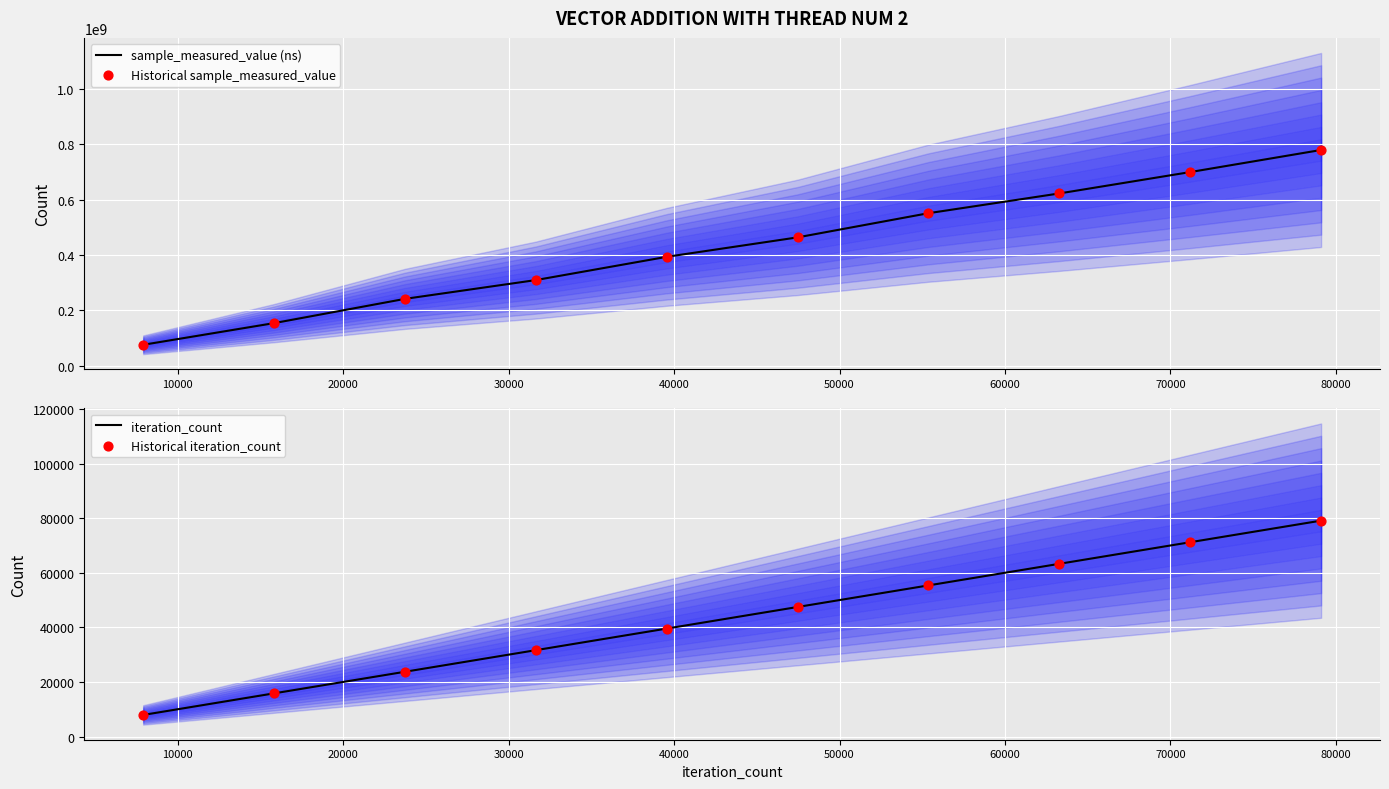

What is the lowest value of the sample_measured_value (ns) series?

75067859